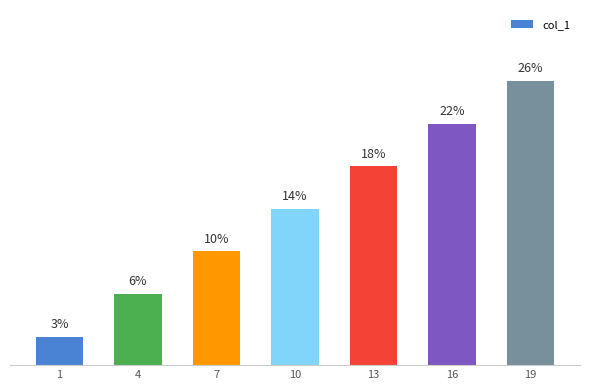

Are the bars horizontal?

No